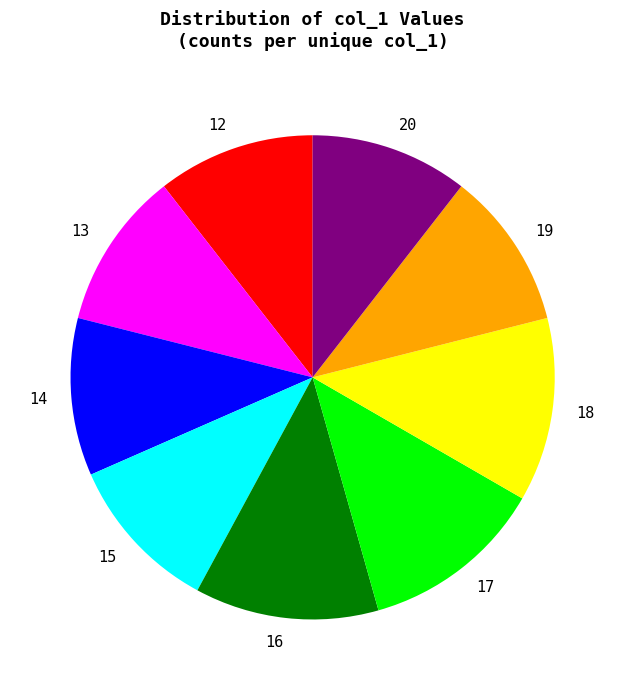

Between 19 and 18, which is larger?

18